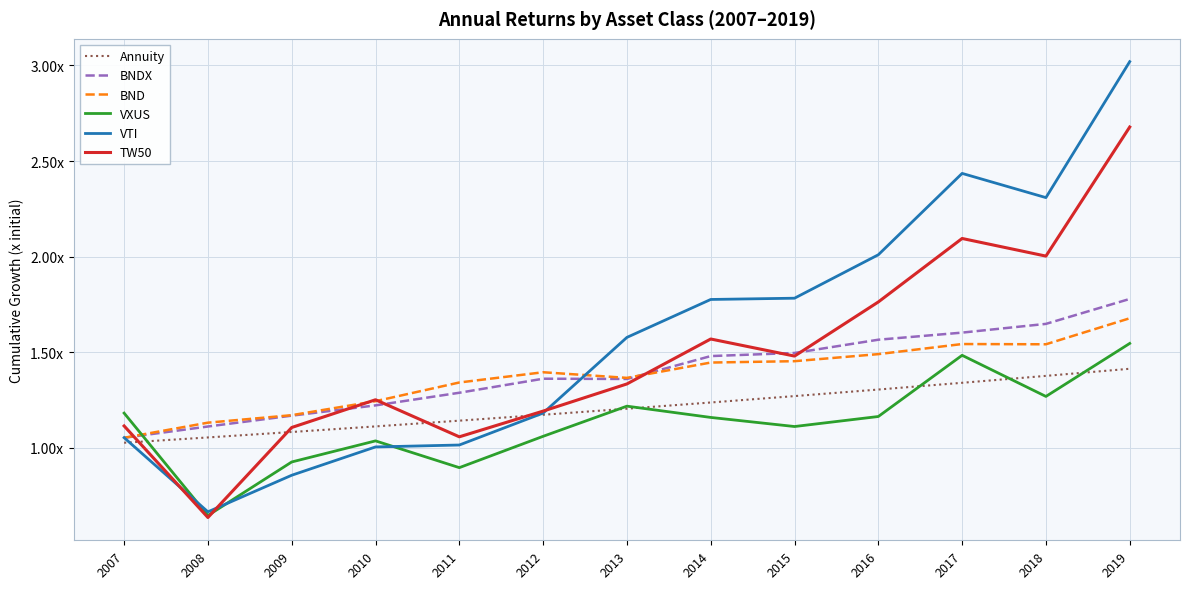

What are all the series names shown in the legend?

Annuity, BNDX, BND, VXUS, VTI, TW50